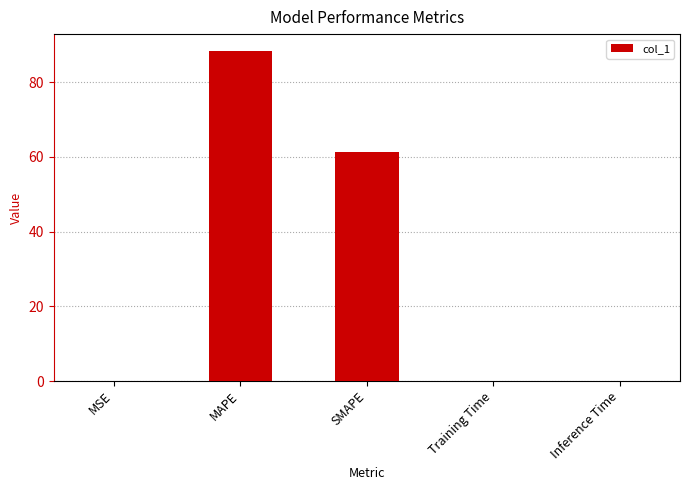

Are the bars horizontal?

No